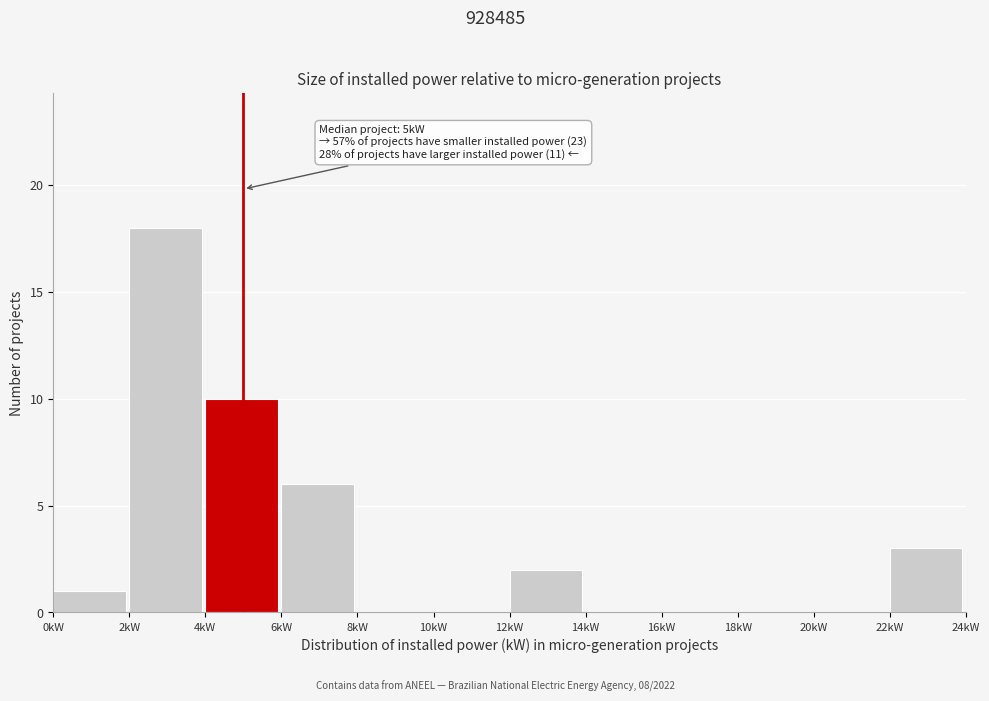

Which range on the x-axis has the tallest bar?

2 to 4